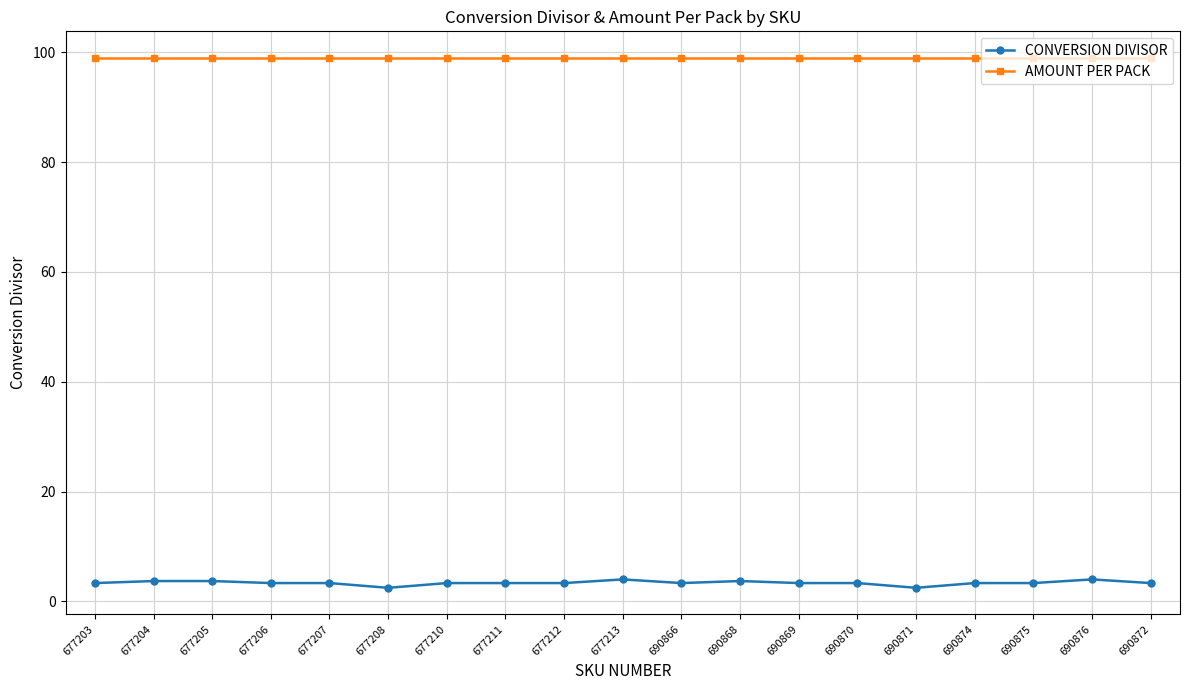

What is the total value across all series at 677205?

102.7